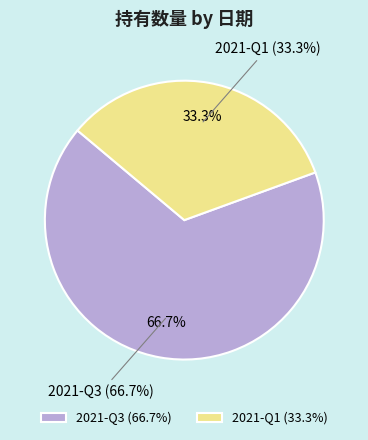

To the nearest percent, what is the difference between the largest and smallest slice percentages?

33%